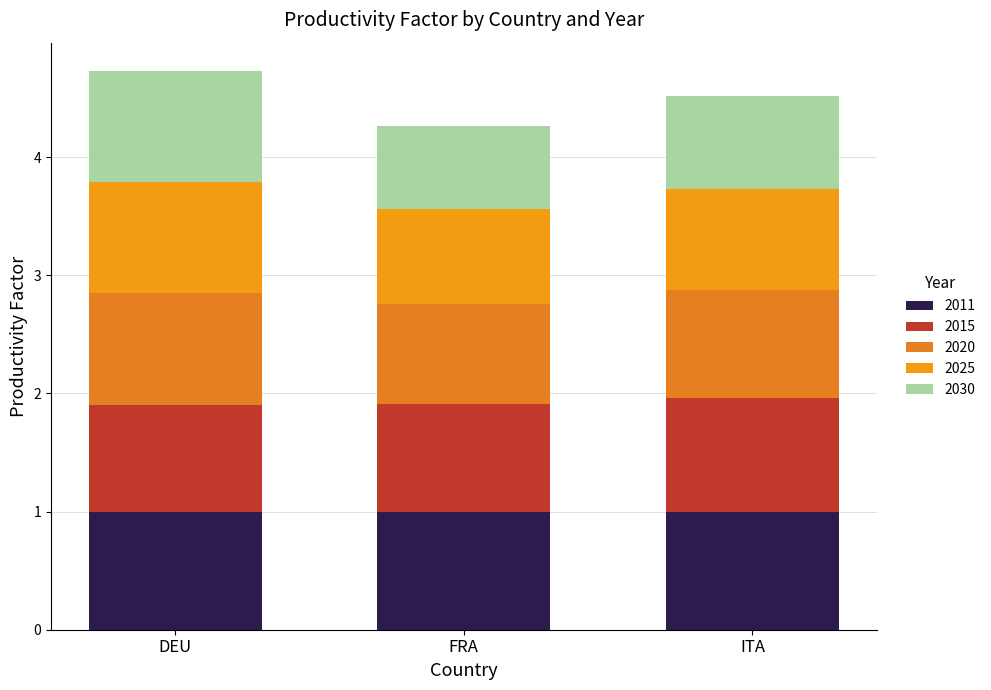

List the labels in order of 2025 value, smallest first.

FRA, ITA, DEU